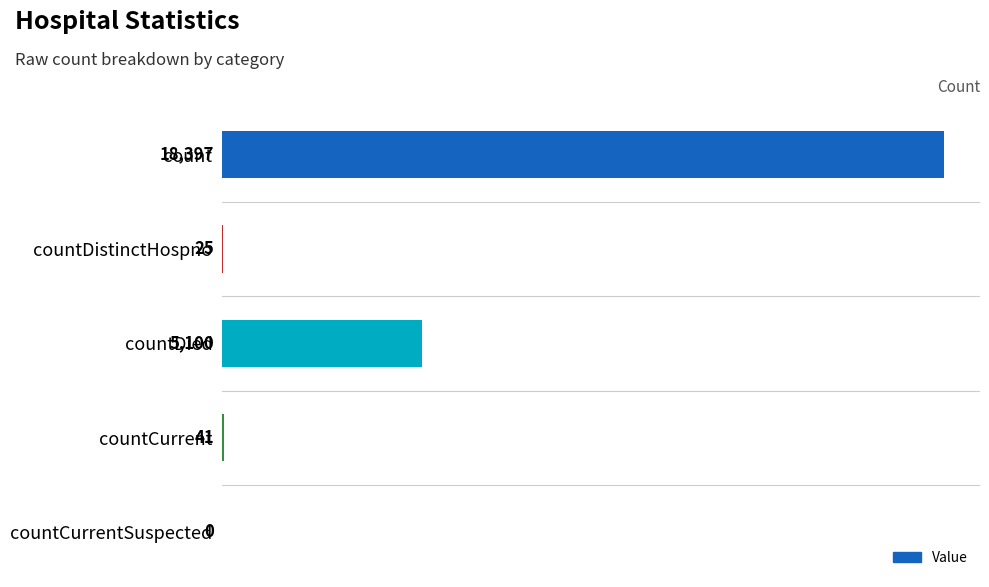

At which label is the value closest to 9198?

countDied